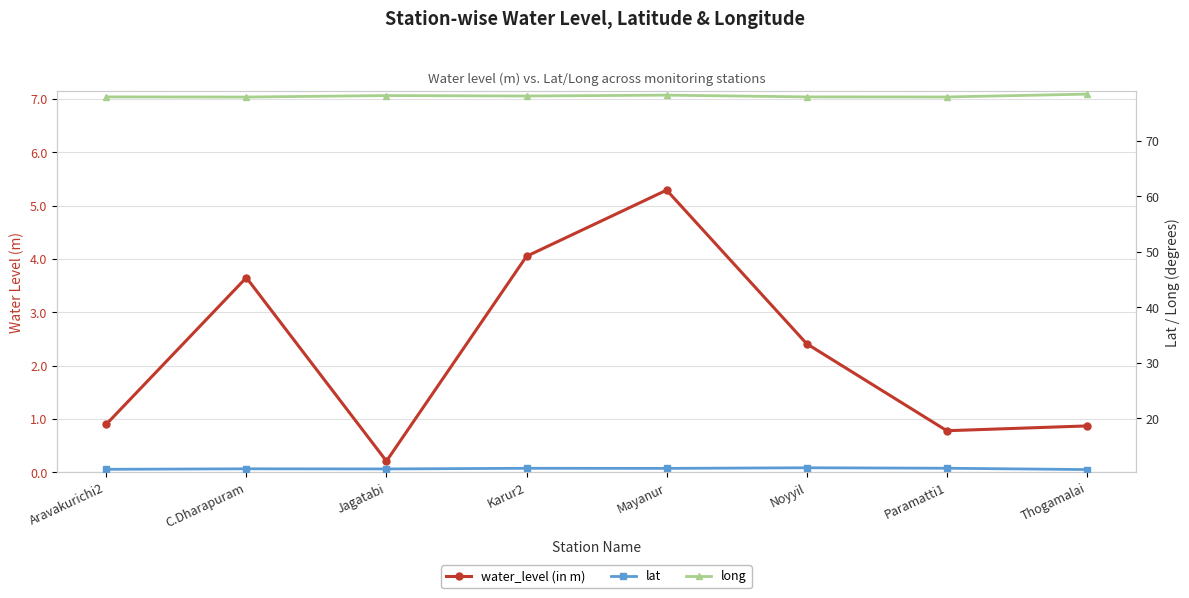

Reading left to right, extract all data points from this chart.

water_level (in m): Aravakurichi2=0.9	C.Dharapuram=3.6	Jagatabi=0.2	Karur2=4.0	Mayanur=5.3	Noyyil=2.4	Paramatti1=0.8	Thogamalai=0.9
lat: Aravakurichi2=10.8	C.Dharapuram=10.9	Jagatabi=10.8	Karur2=11.0	Mayanur=10.9	Noyyil=11.1	Paramatti1=11.0	Thogamalai=10.7
long: Aravakurichi2=77.9	C.Dharapuram=77.9	Jagatabi=78.2	Karur2=78.1	Mayanur=78.2	Noyyil=77.9	Paramatti1=77.9	Thogamalai=78.4